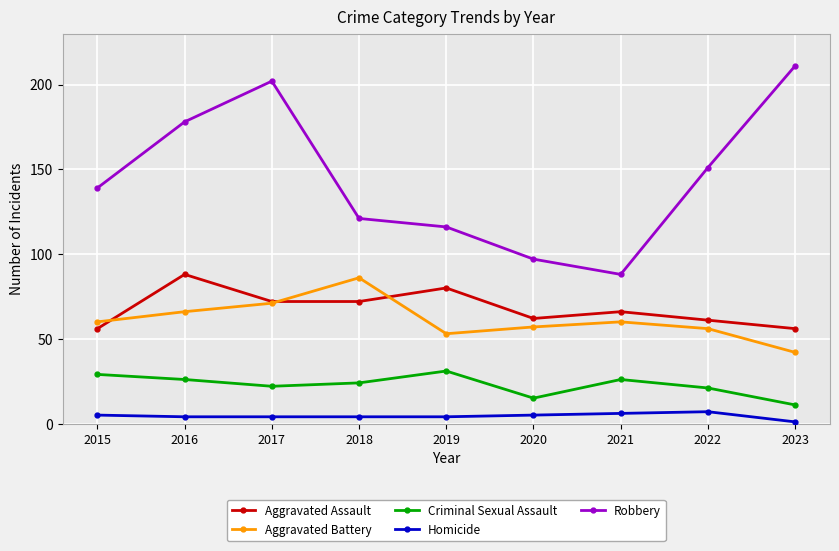

Which series has the widest spread of values?

Robbery